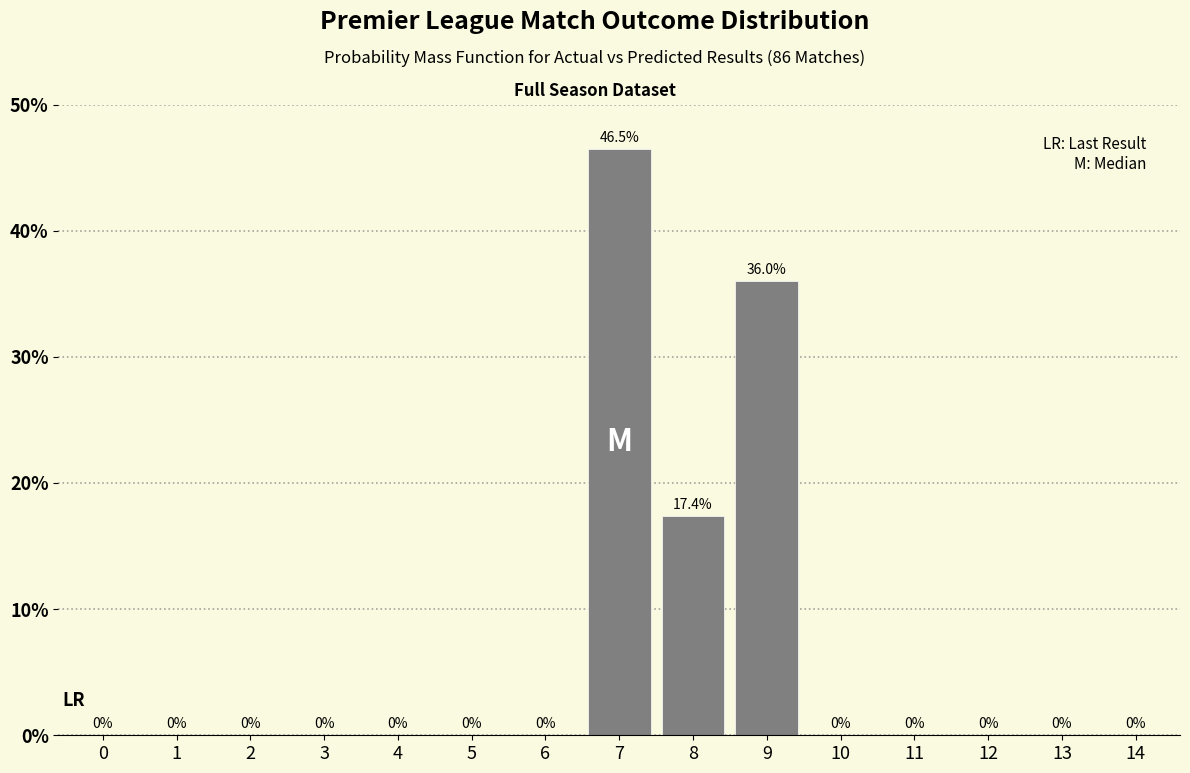

Reading left to right, transcribe all the data shown in this chart.

0=0.0	1=0.0	2=0.0	3=0.0	4=0.0	5=0.0	6=0.0	7=46.5	8=17.4	9=36.0	10=0.0	11=0.0	12=0.0	13=0.0	14=0.0